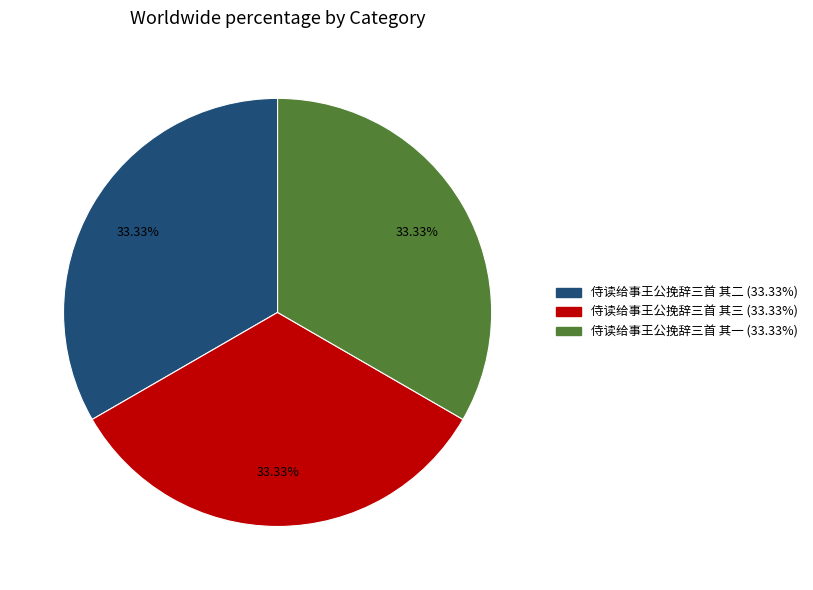

Is there any slice that represents more than half of the pie?

No